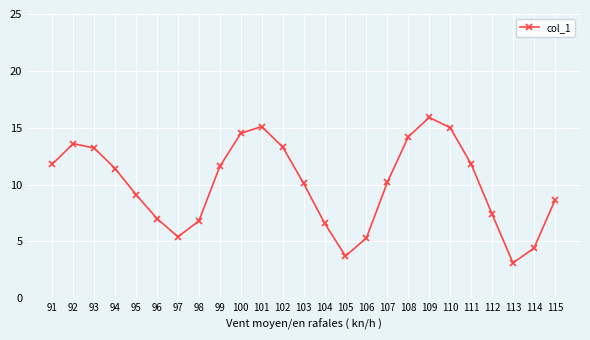

At which label does the data first exceed 10?

91